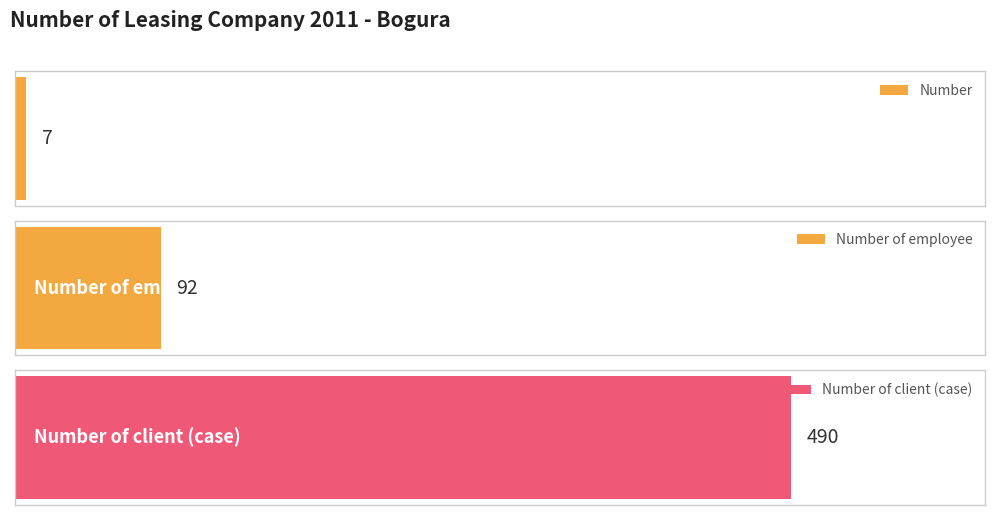

Rank the series by their average value, from highest to lowest.

Number of client (case), Number of employee, Number